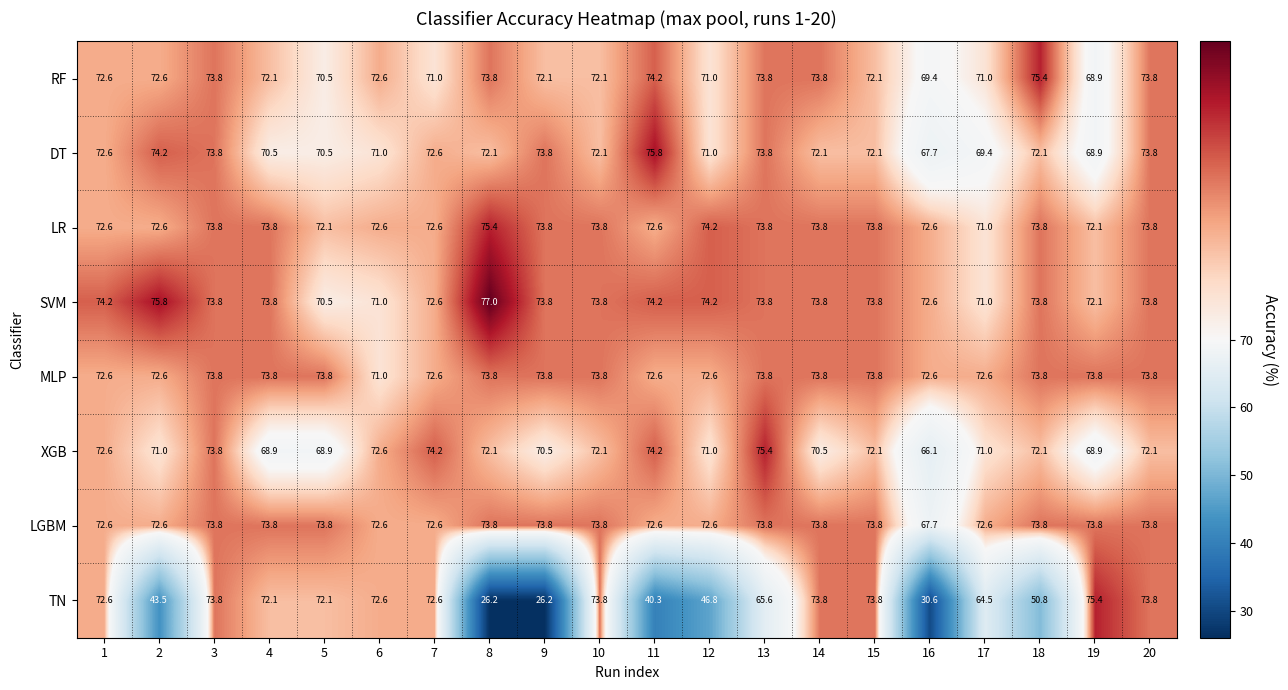

The value of MLP at 1 is 72.6. True or false?

True